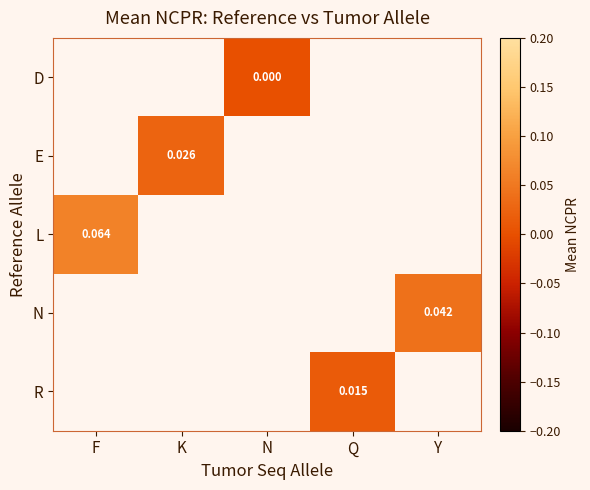

True or false: R has a value of 0.0 at Q.

False